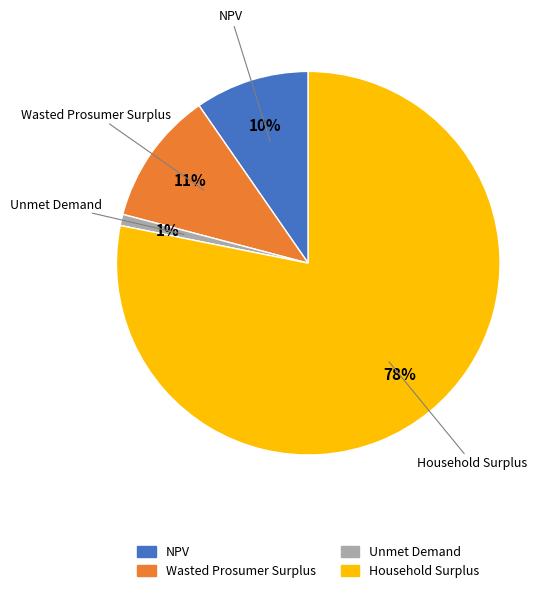

Which has a higher value, Household Surplus or NPV?

Household Surplus